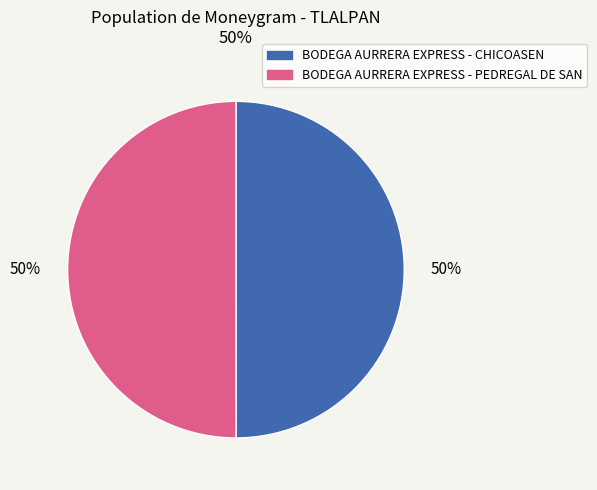

True or false: BODEGA AURRERA EXPRESS - CHICOASEN accounts for 50% of the total.

True